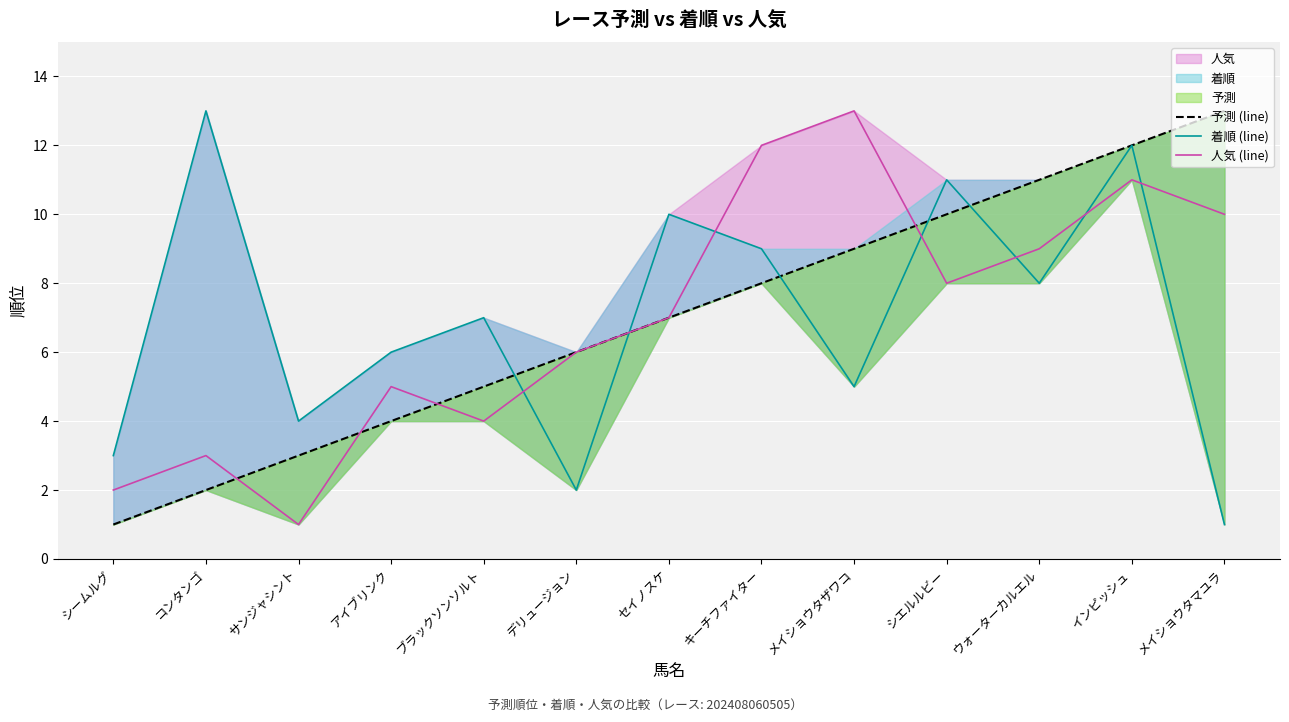

What is the difference between the second highest and second lowest values in the 着順 (line) series?

10